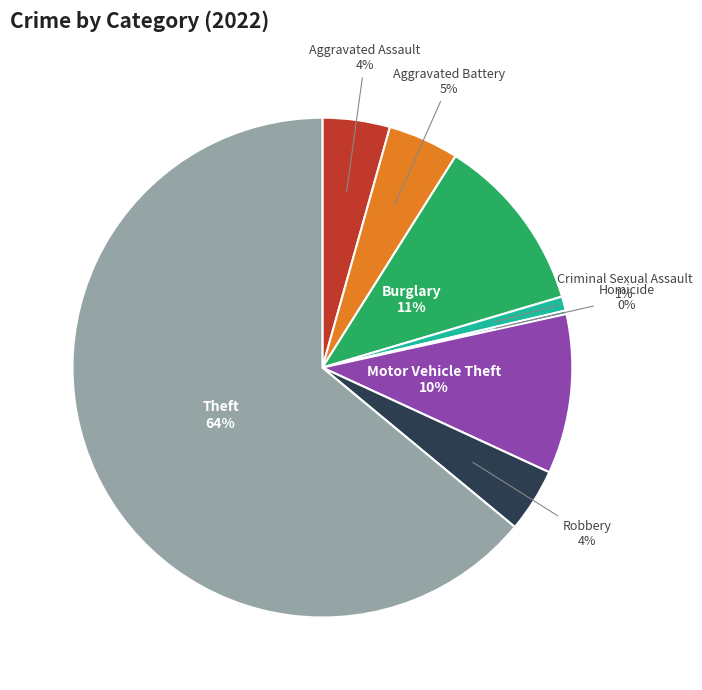

What is the largest slice in the pie chart?

Theft